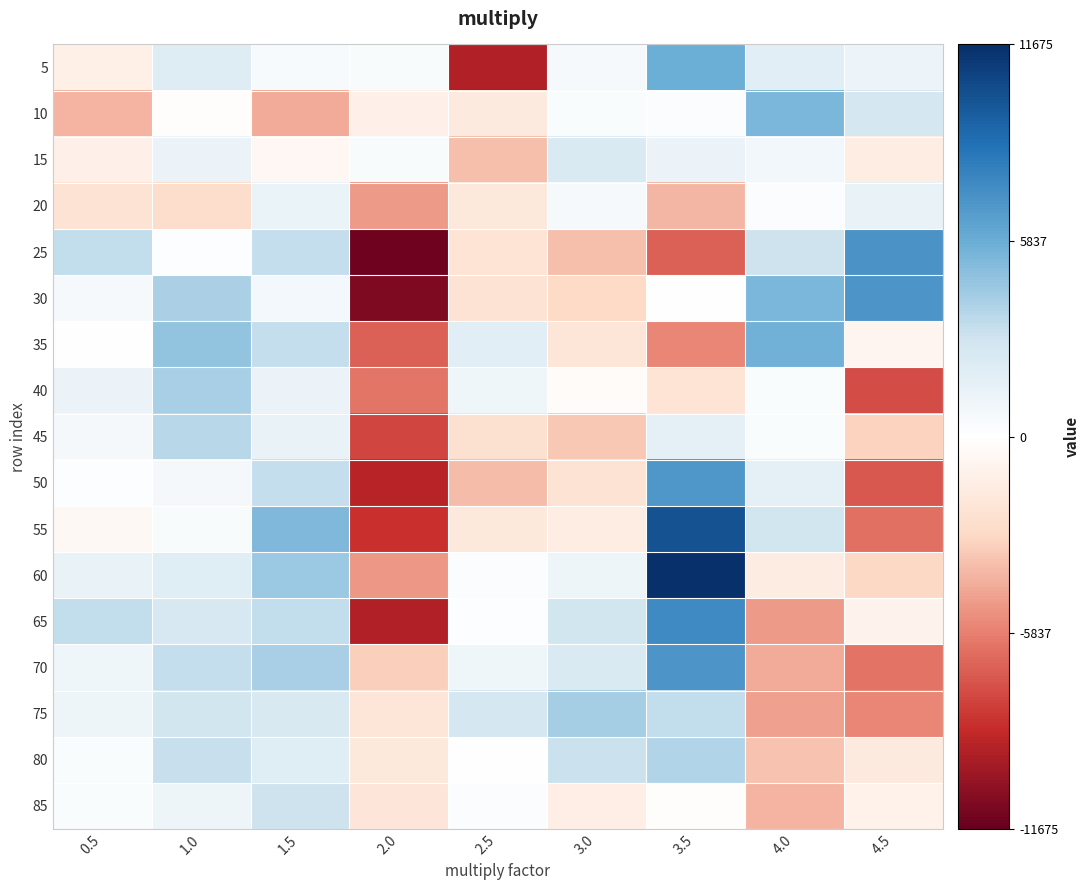

What is the minimum value shown in the chart?

-11345